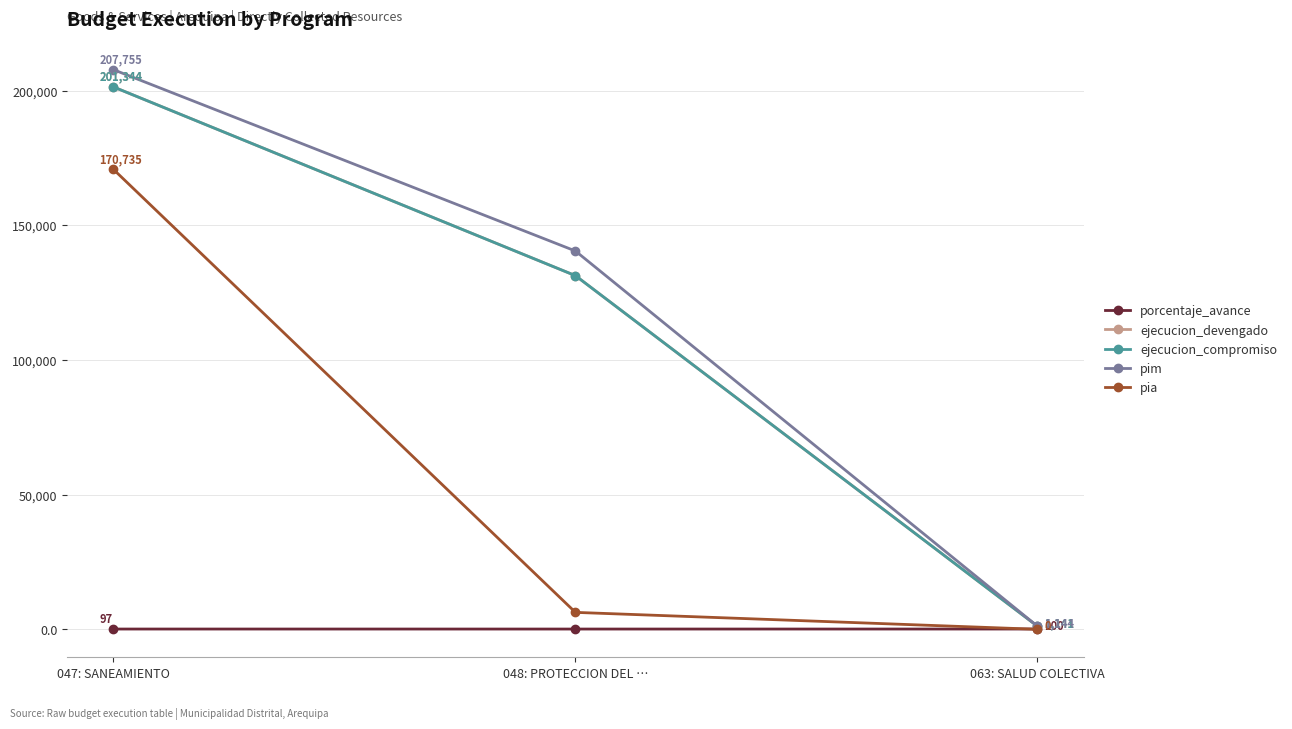

What is the sum of all ejecucion_compromiso values?

333769.0